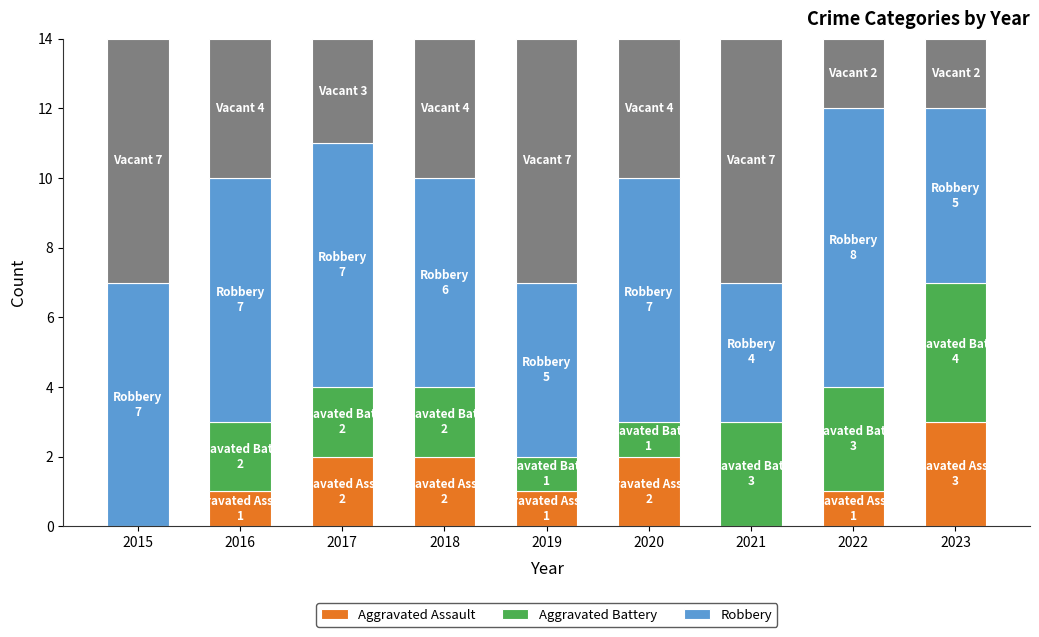

At 2021, list the series in order from smallest to largest.

Aggravated Assault, Aggravated Battery, Robbery